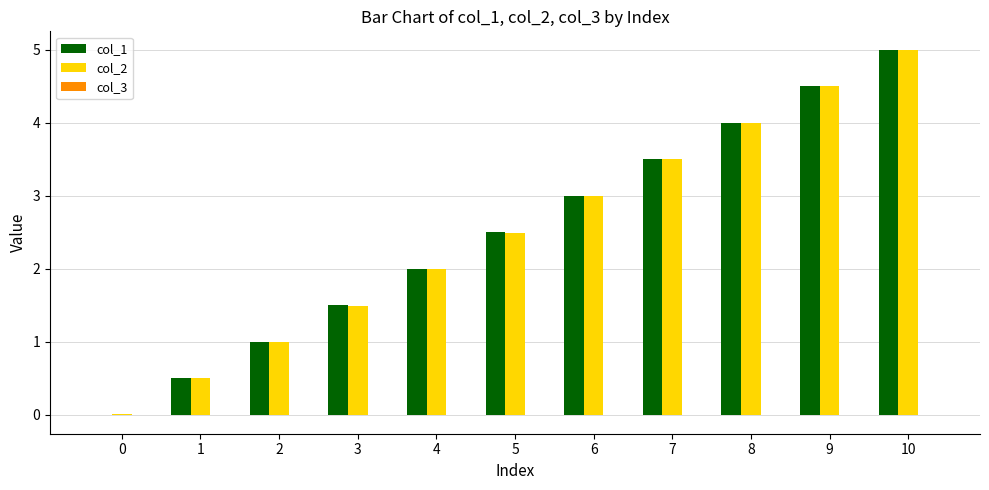

Where is col_2 nearest to the value 2?

4